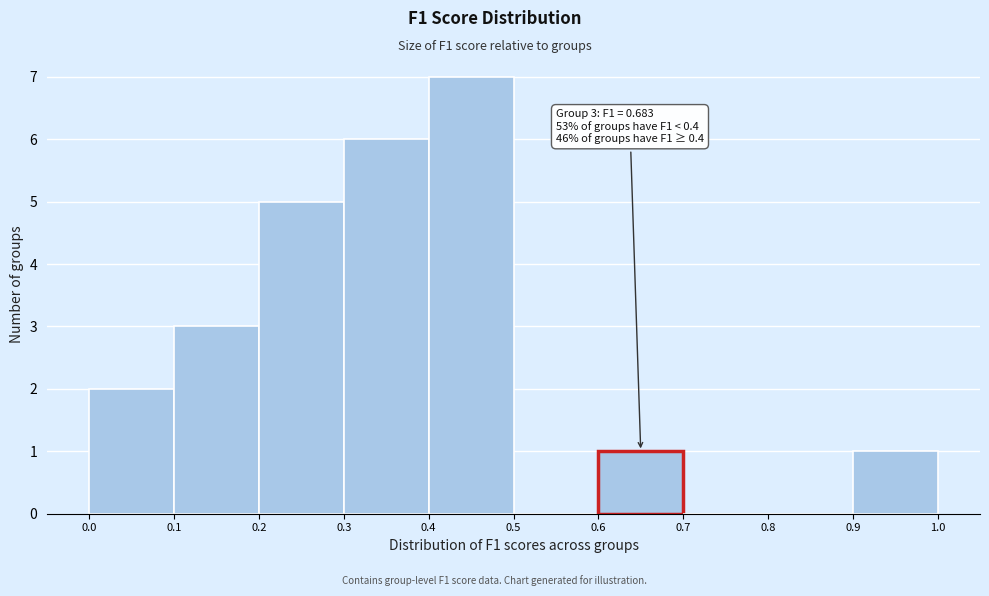

Which range on the x-axis has the tallest bar?

0.4 to 0.5